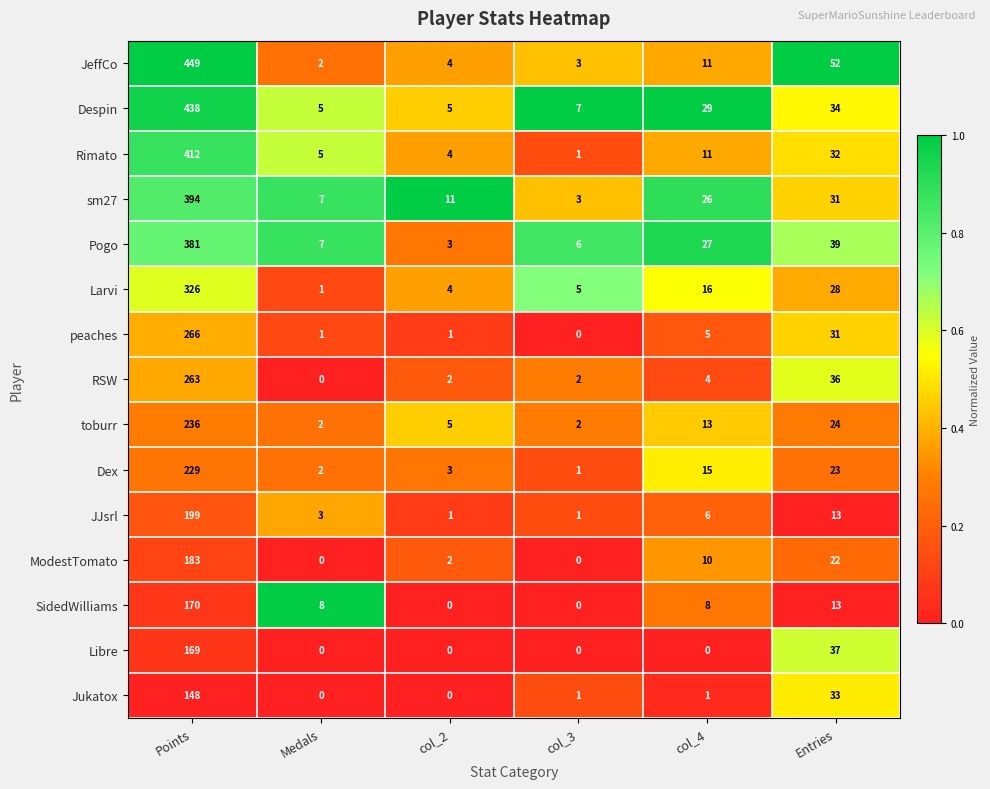

Where is Libre nearest to the value 84?

Entries